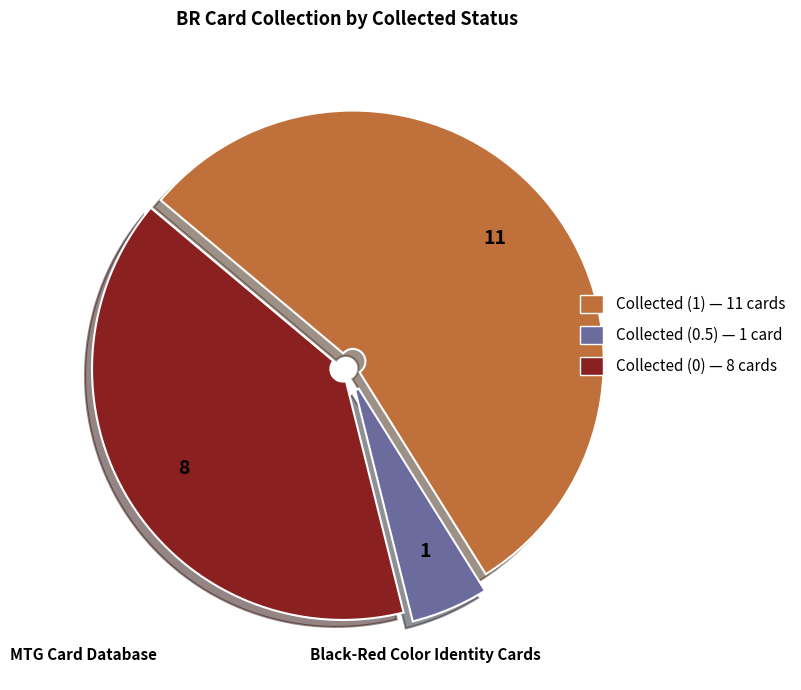

What is the smallest slice in the pie chart?

Collected (0.5)